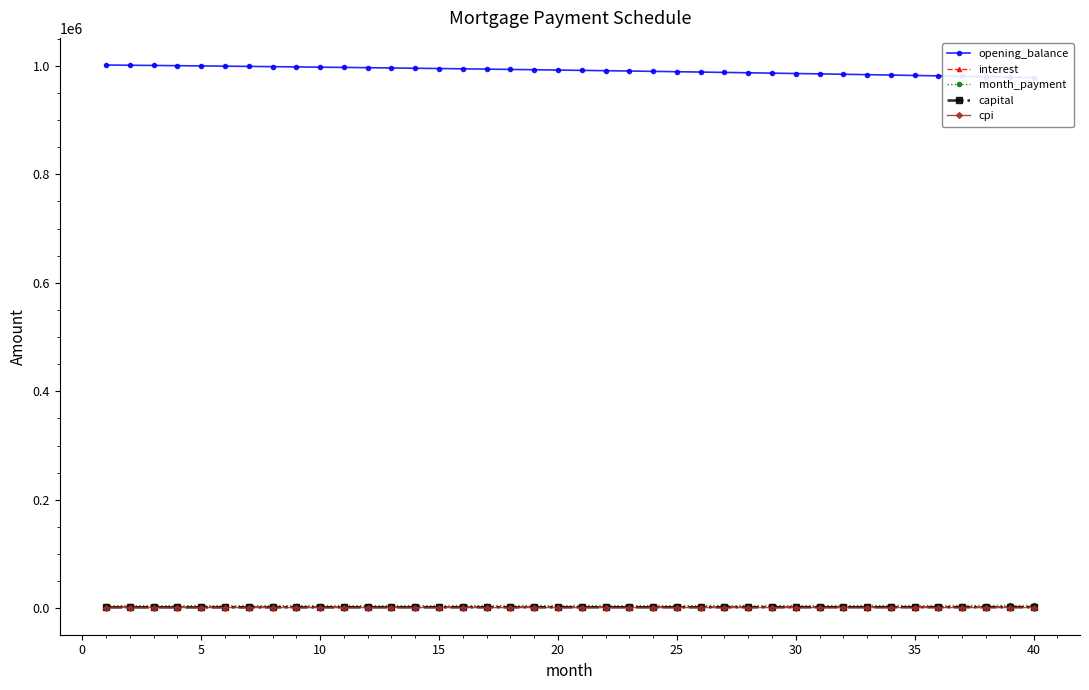

How many data points in capital are less than 2083?

20